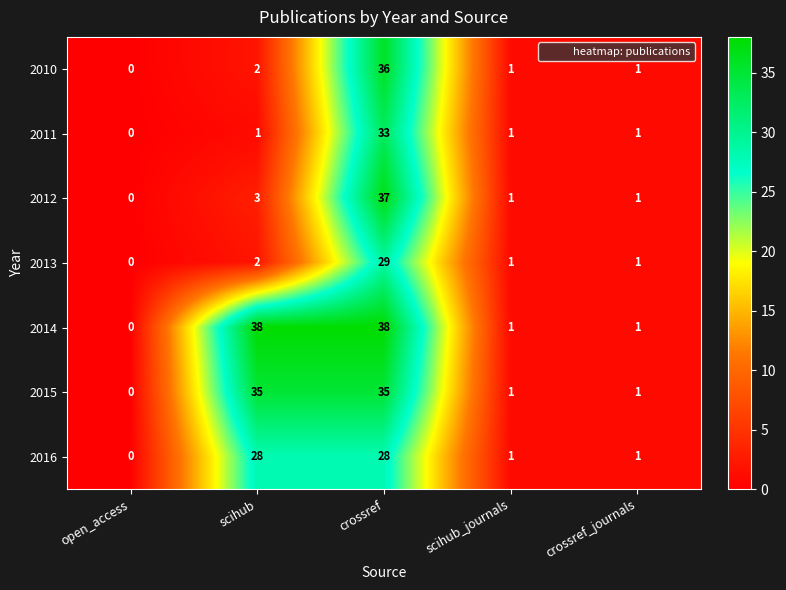

The value of 2014 at scihub_journals is 1. True or false?

True